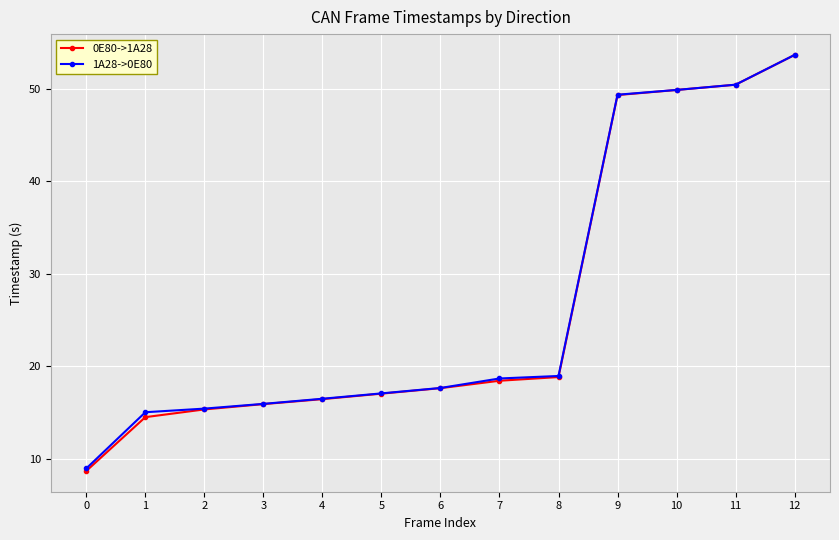

The 0E80->1A28 series shows 15.9 at 3. True or false?

True